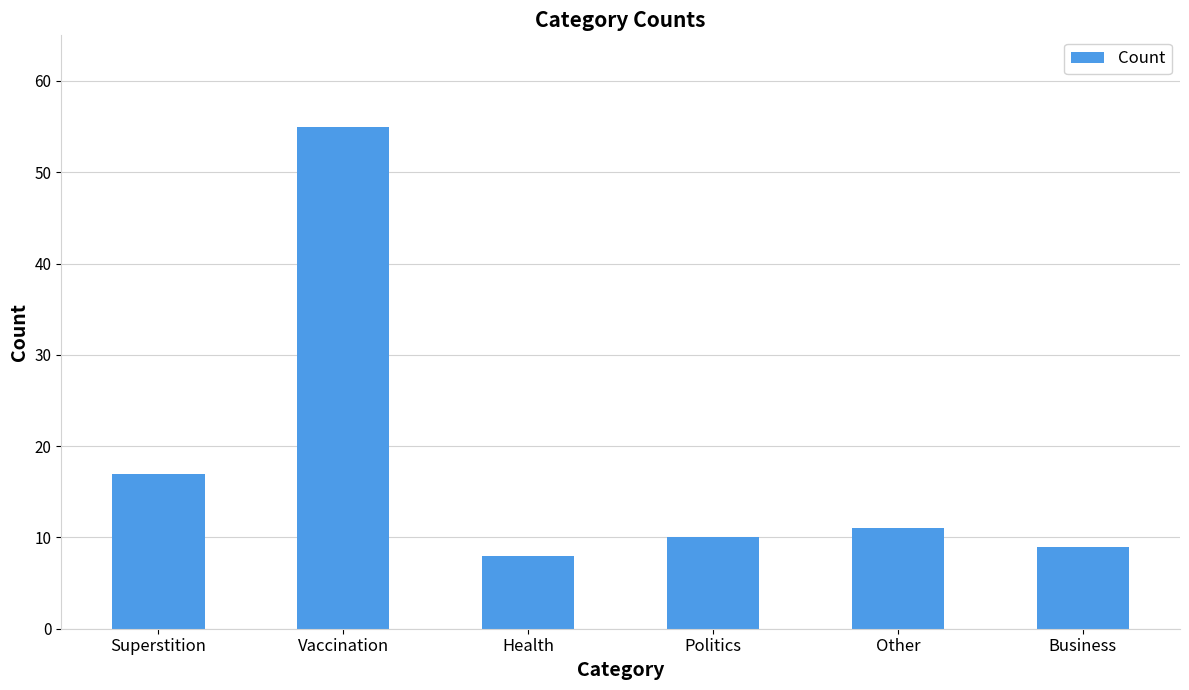

Reading right to left, what are all the values shown in this chart?

9	11	10	8	55	17